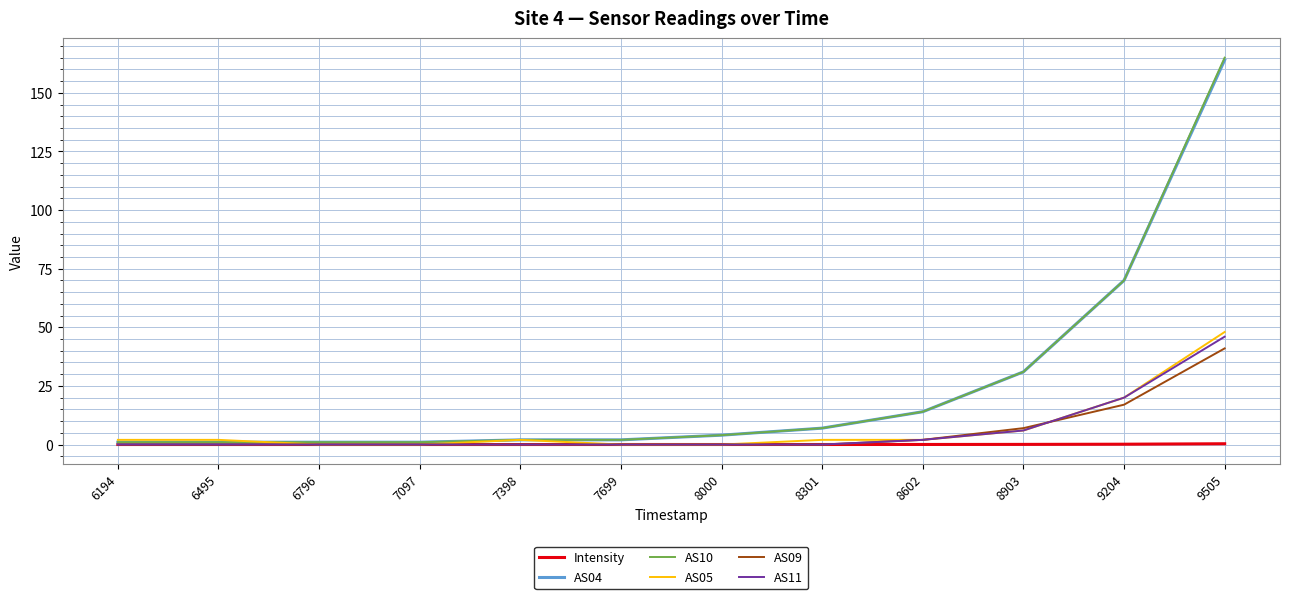

At which category is the sum across all series the highest?

9505